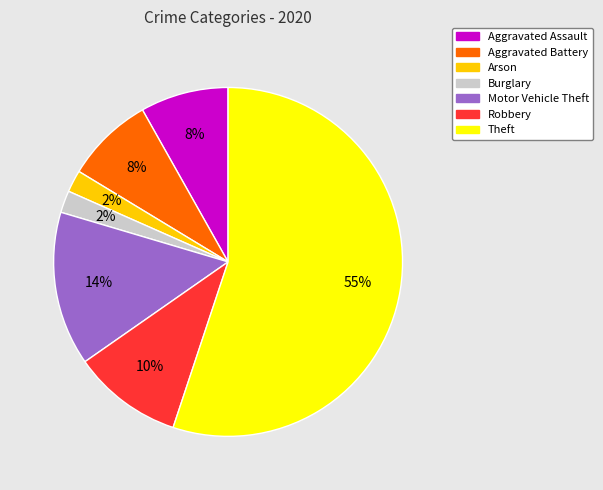

Combined, do Arson and Robbery account for over 50%?

No